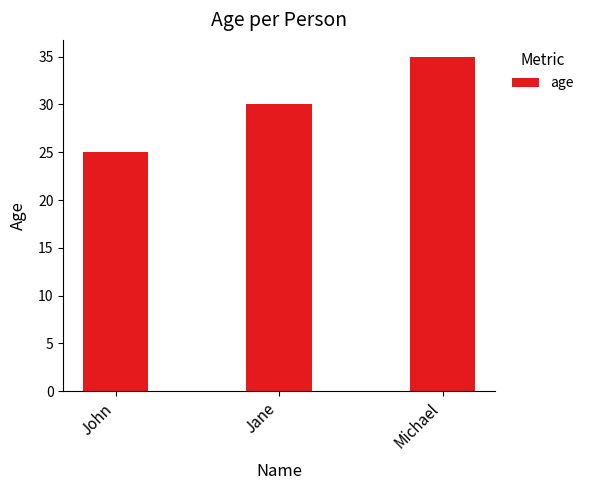

Reading right to left, what are all the values shown in this chart?

35	30	25